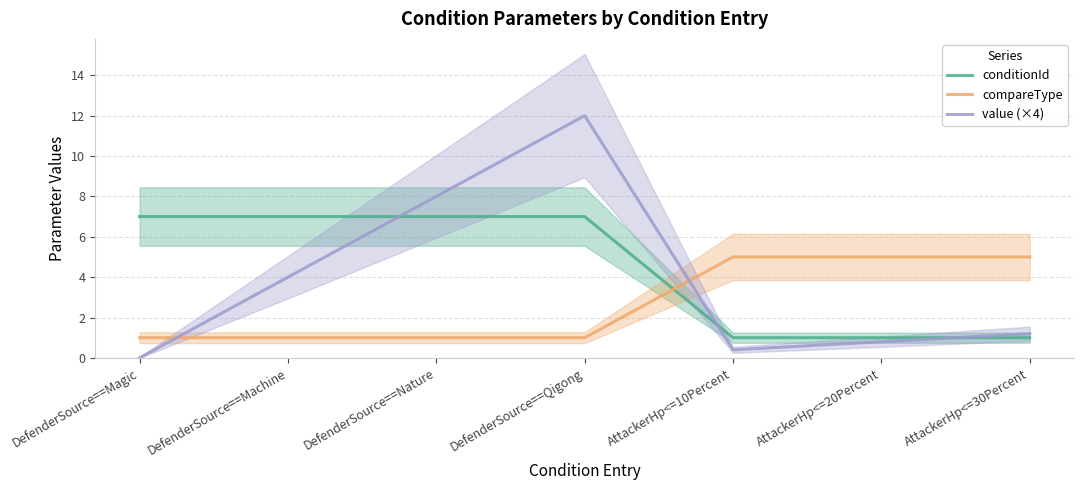

How many data points does each series have?

7